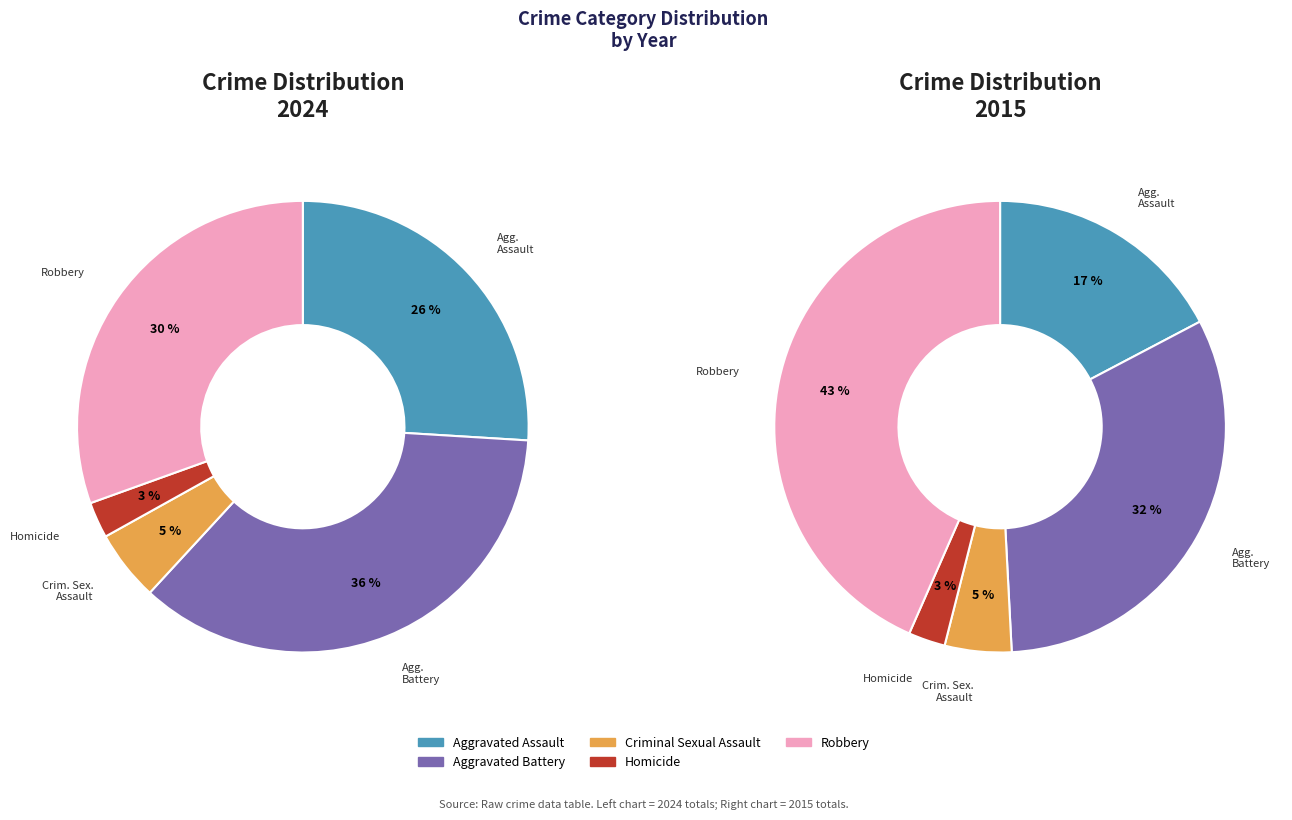

How many segments does this pie chart have?

5